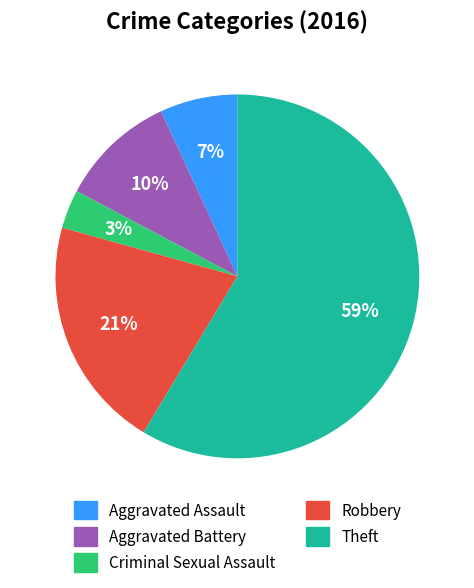

Which has a higher value, Aggravated Assault or Theft?

Theft